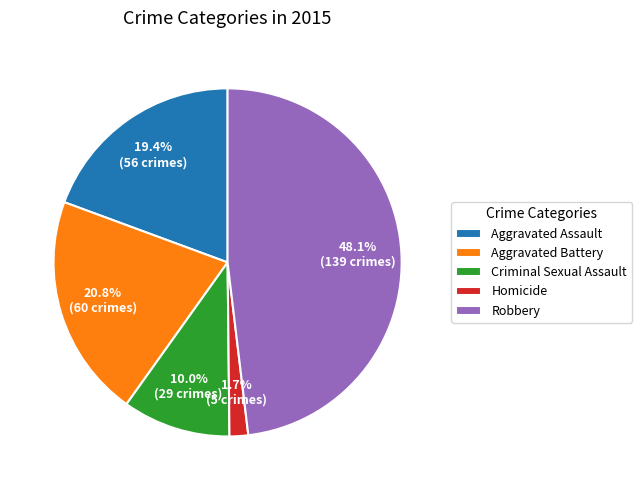

How many segments does this pie chart have?

5